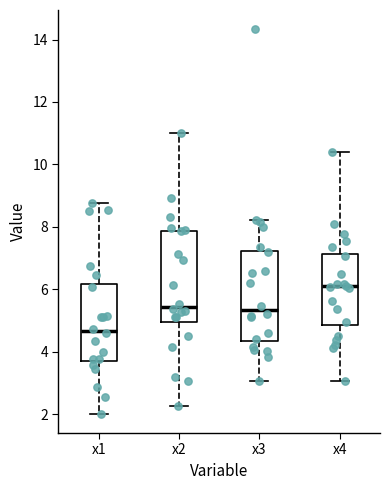

Which box's median line is the highest?

x4